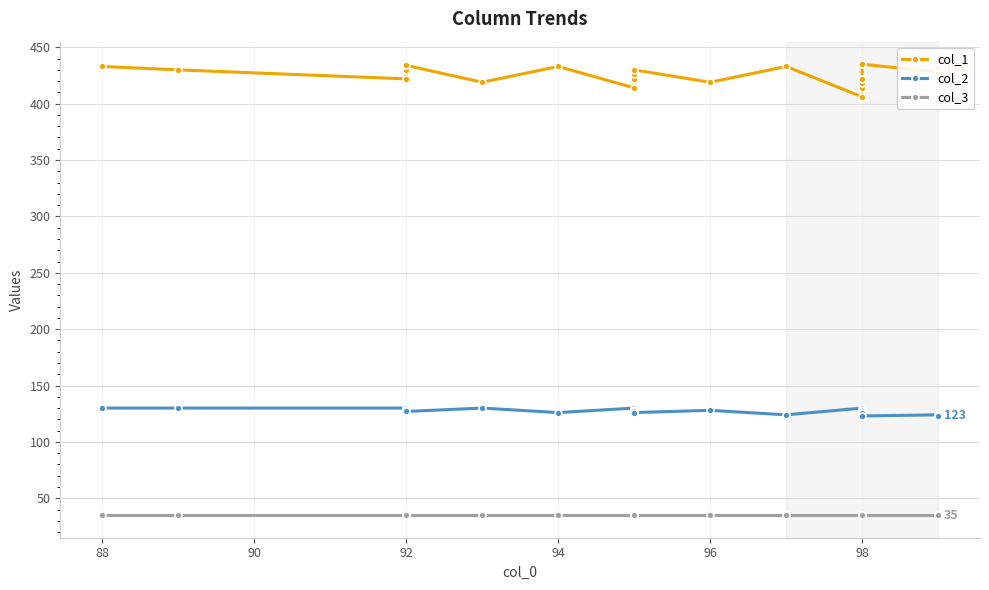

What is the difference between the second highest and second lowest values in the col_1 series?

20